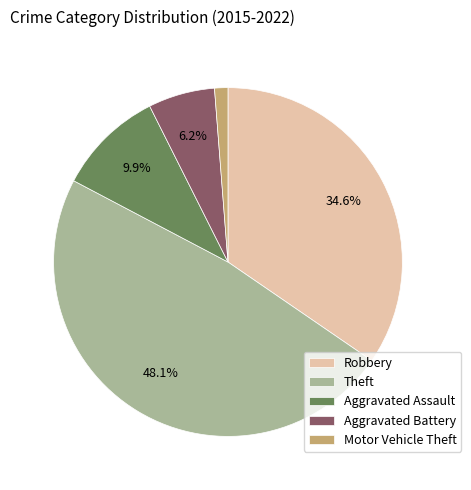

Is Theft the majority of the pie?

No